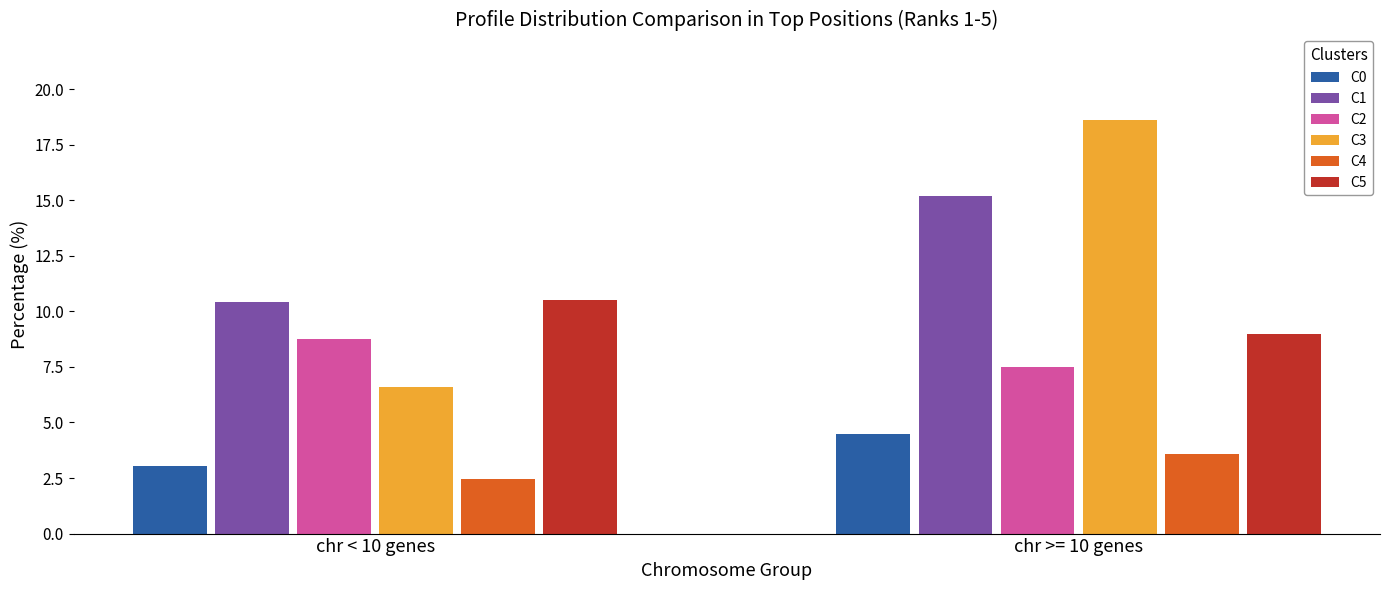

What is the sum of the C5 values at chr >= 10 genes and chr < 10 genes?

19.5